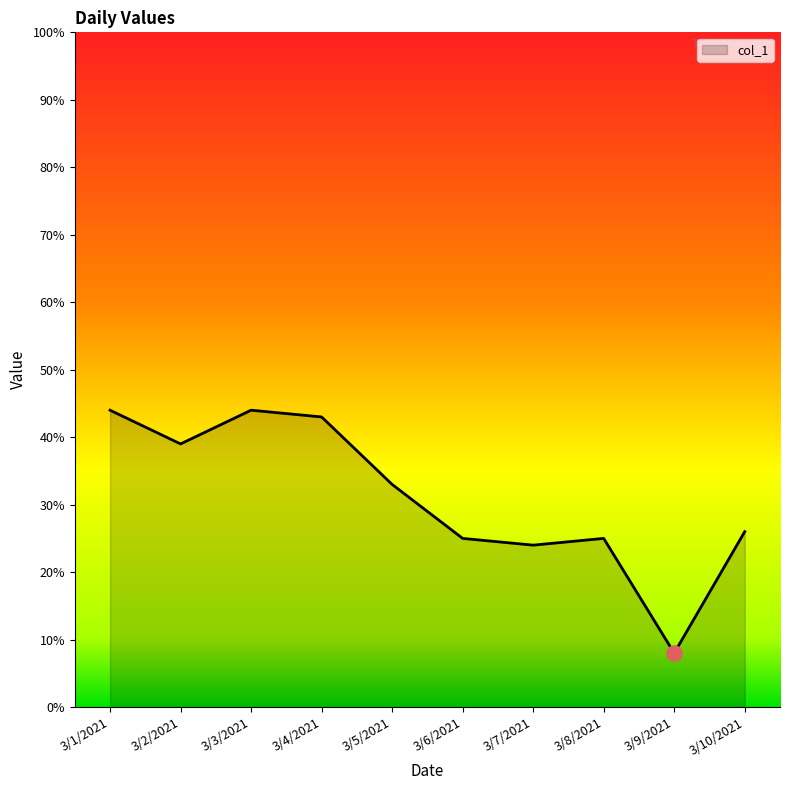

What is the change in value from 3/7/2021 to 3/8/2021?

+1